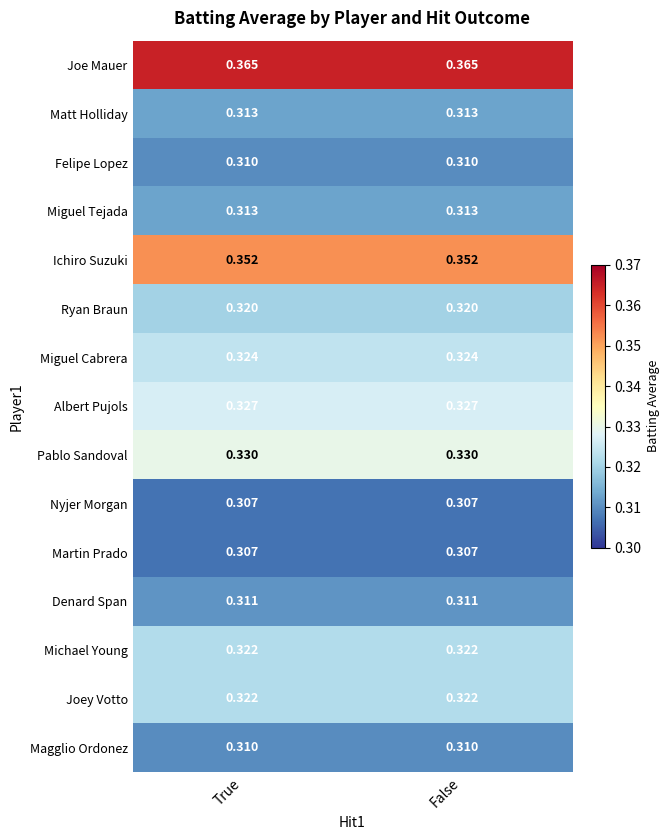

Which series has the largest total across all categories?

Joe Mauer